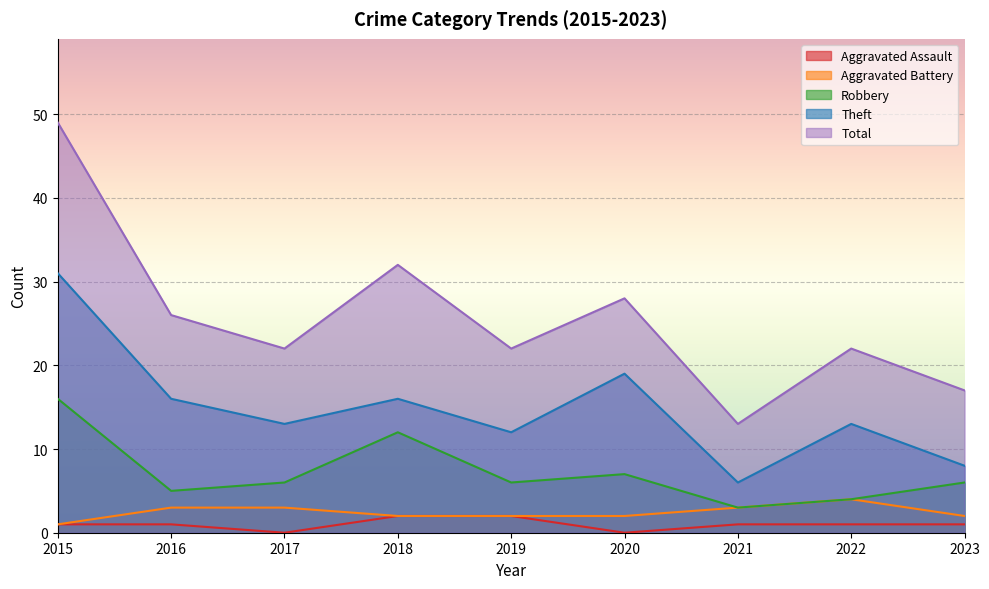

What is the difference between the highest and lowest values at 2017?

22